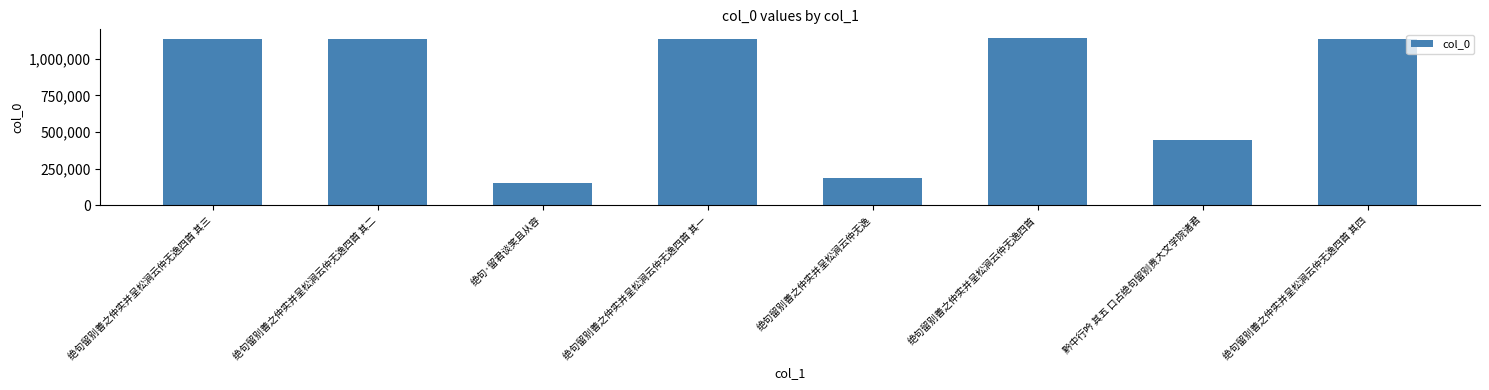

Read the value at 绝句留别善之仲实并呈松涧云仲无逸四首 其二.

1138733